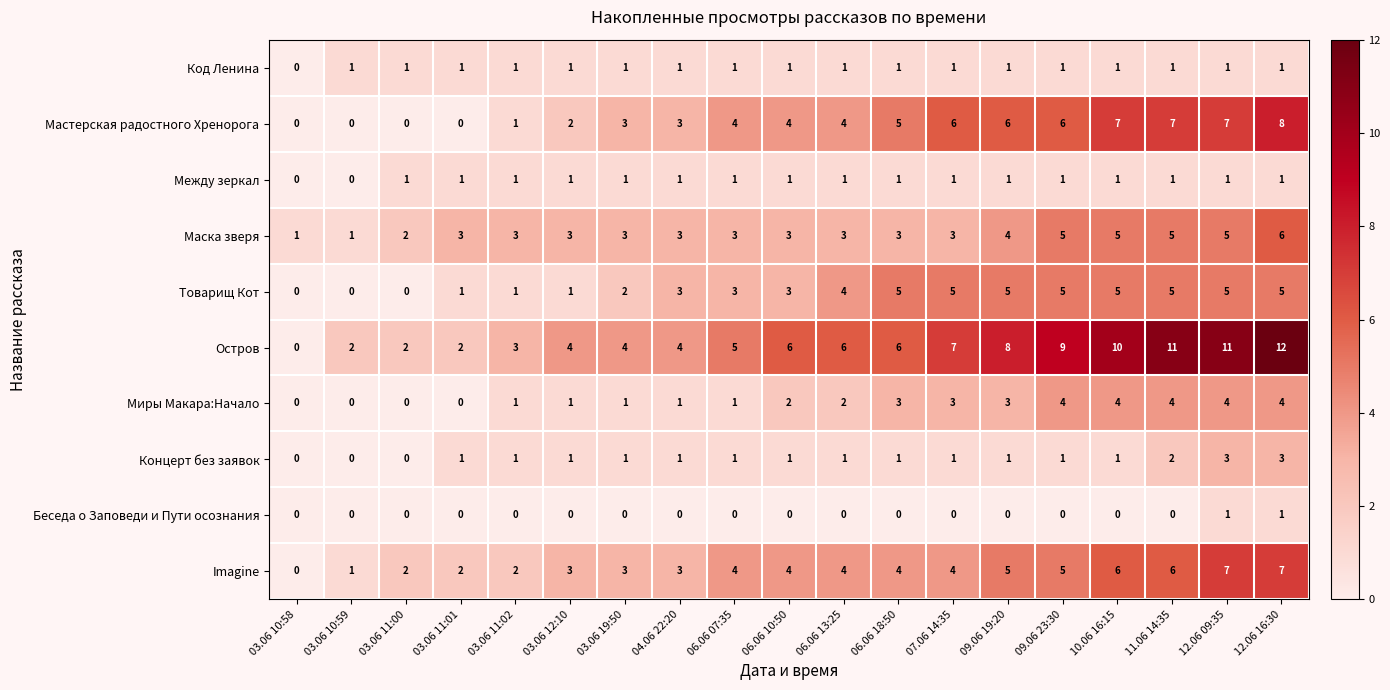

Count the Код Ленина values in the range 1 to 2.

18